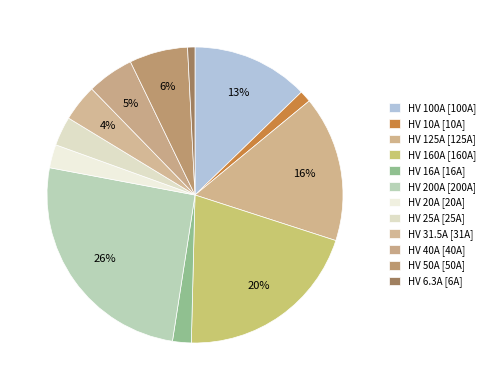

How many segments does this pie chart have?

12